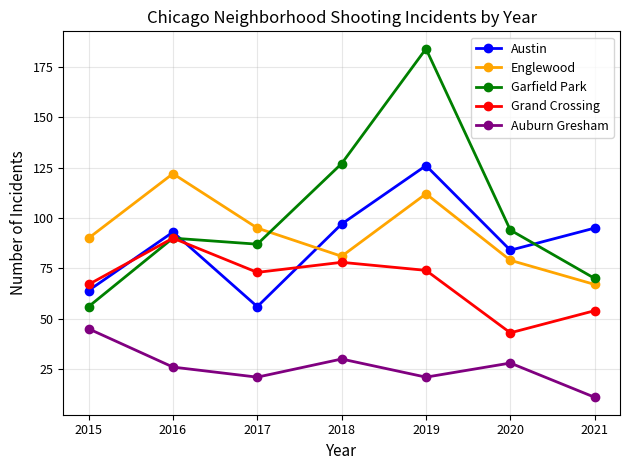

Is the value of Grand Crossing at 2017 greater than the value of Garfield Park at 2021?

Yes